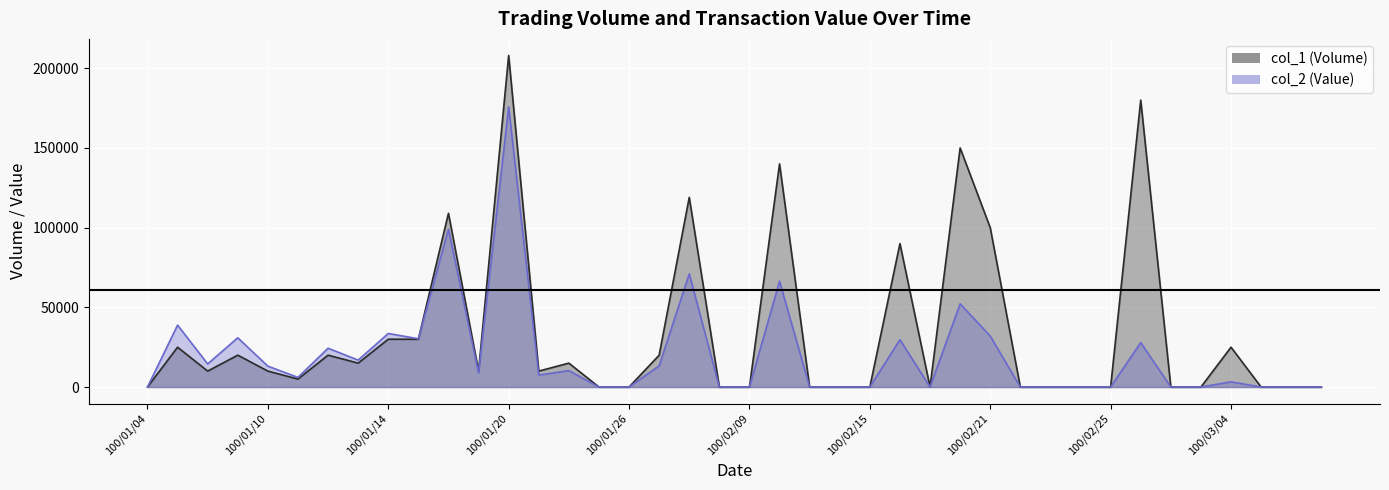

Rank the categories by col_1 value from lowest to highest.

100/01/04, 100/01/25, 100/01/26, 100/02/08, 100/02/09, 100/02/11, 100/02/14, 100/02/15, 100/02/17, 100/02/22, 100/02/23, 100/02/24, 100/02/25, 100/03/02, 100/03/03, 100/03/07, 100/03/08, 100/03/09, 100/01/11, 100/01/06, 100/01/10, 100/01/19, 100/01/21, 100/01/13, 100/01/24, 100/01/07, 100/01/12, 100/01/27, 100/01/05, 100/03/04, 100/01/14, 100/01/17, 100/02/16, 100/02/21, 100/01/18, 100/01/28, 100/02/10, 100/02/18, 100/03/01, 100/01/20